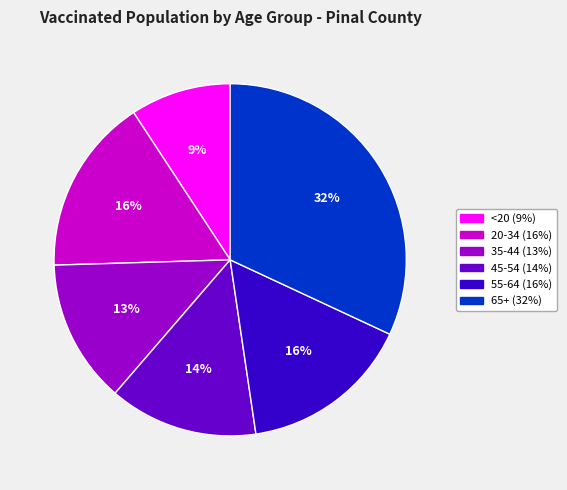

What is the ratio of the value at 20-34 to the value at 55-64?

1.0